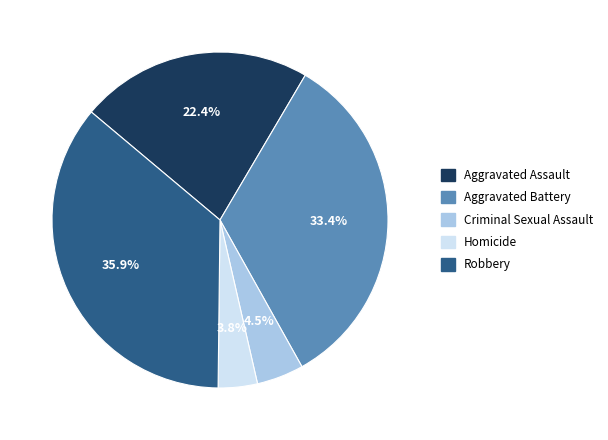

To the nearest percent, what is the average slice percentage?

20%